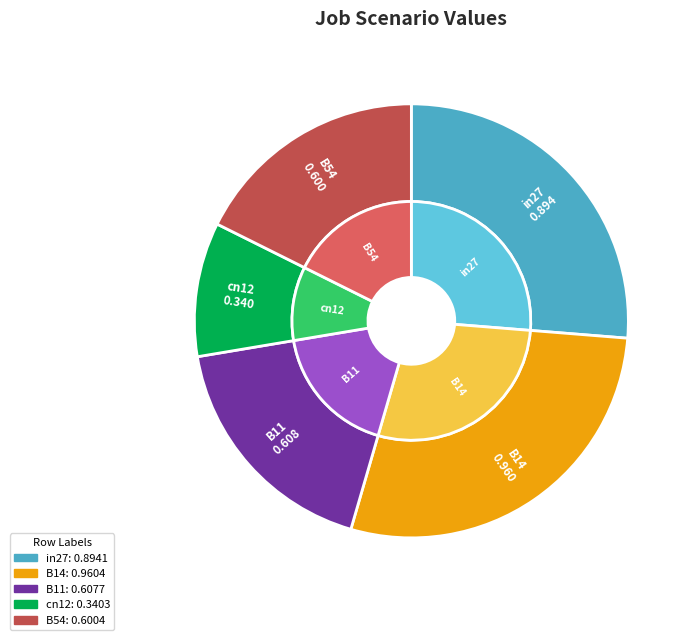

Is the sum of in27 and B54 greater than half?

No